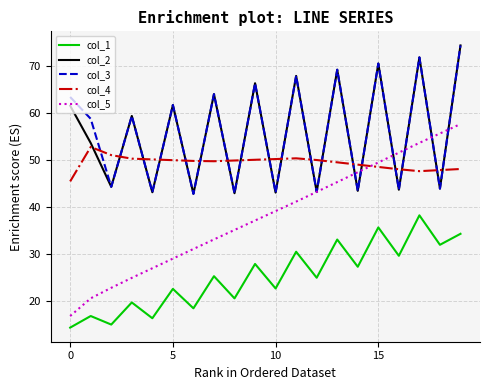

What is the highest value of the col_3 series?

74.5